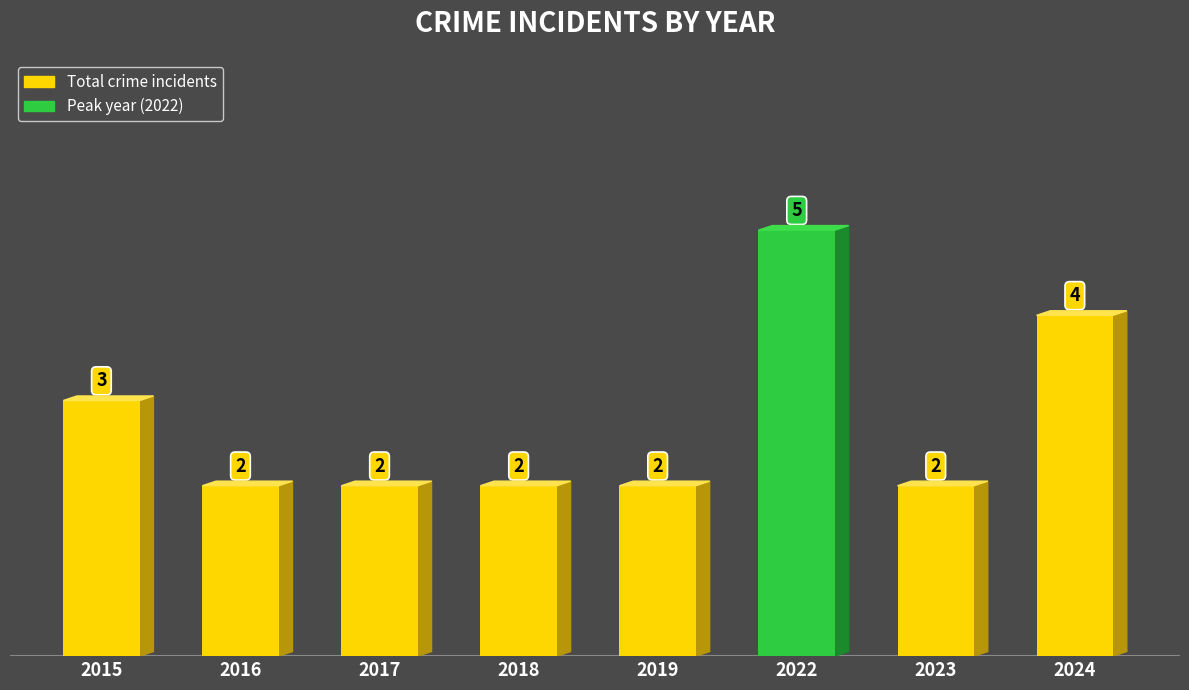

What is the difference between the maximum and minimum values?

3